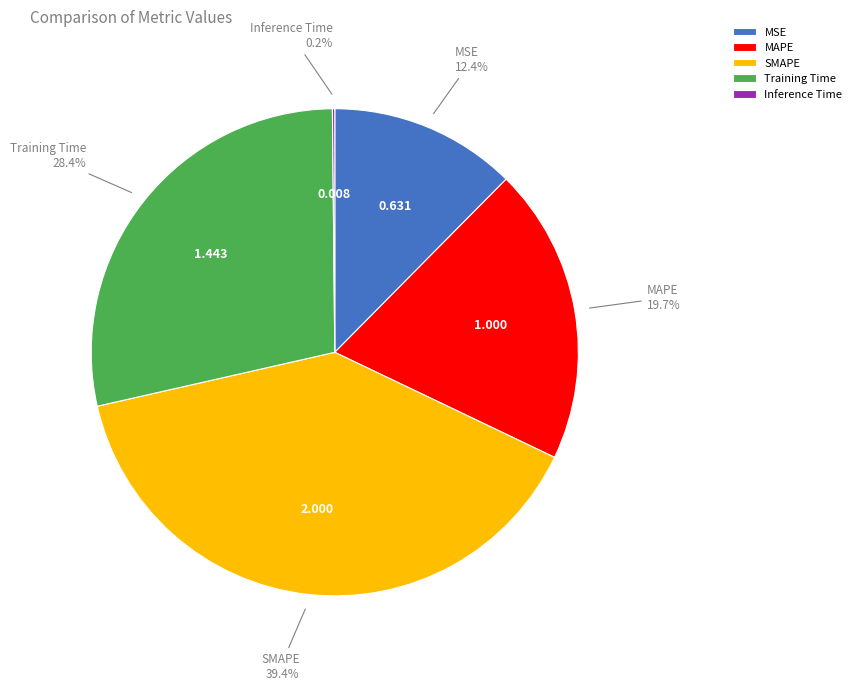

Is there a majority slice in this chart?

No